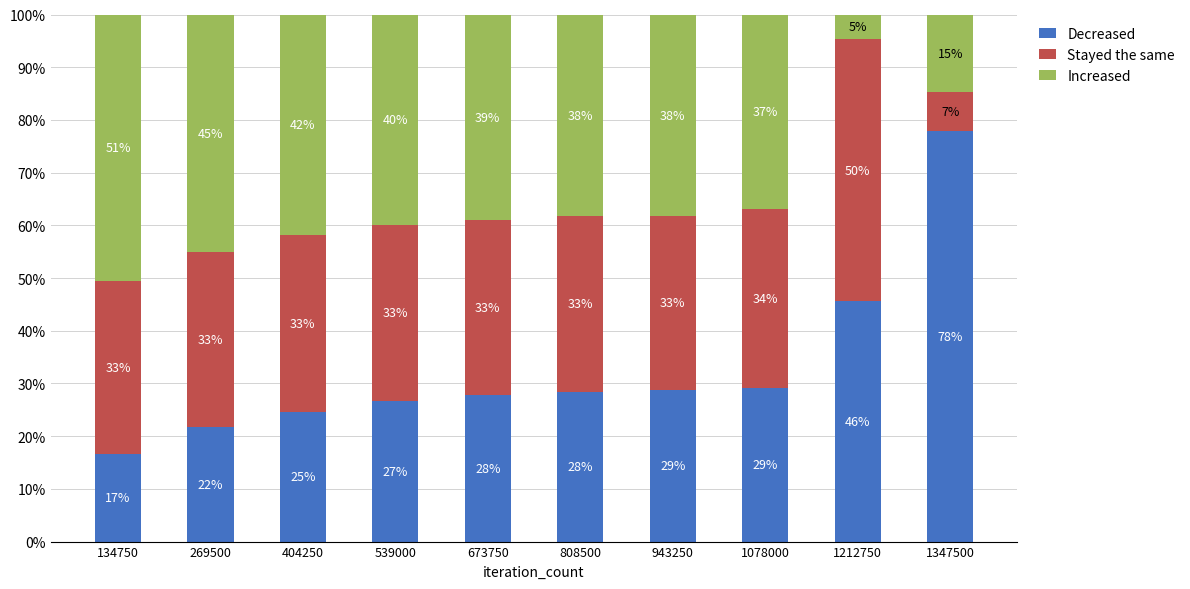

What are all the series names shown in the legend?

Decreased, Stayed the same, Increased